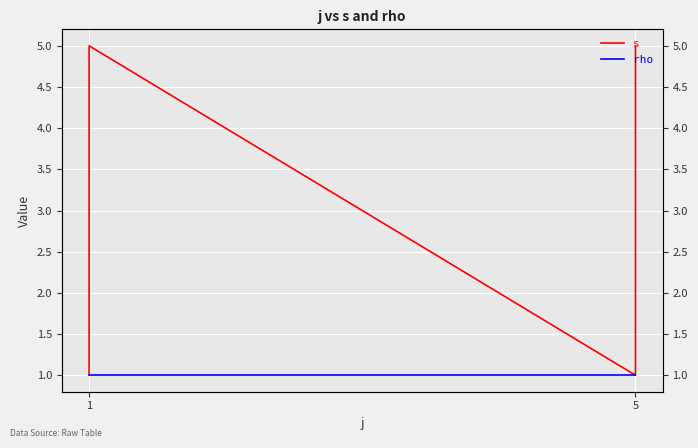

Which series changed the most between 2 and 4?

s